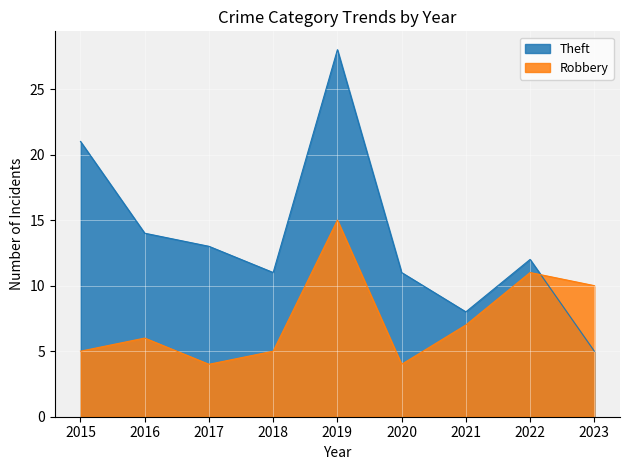

Count the number of categories in the chart.

9